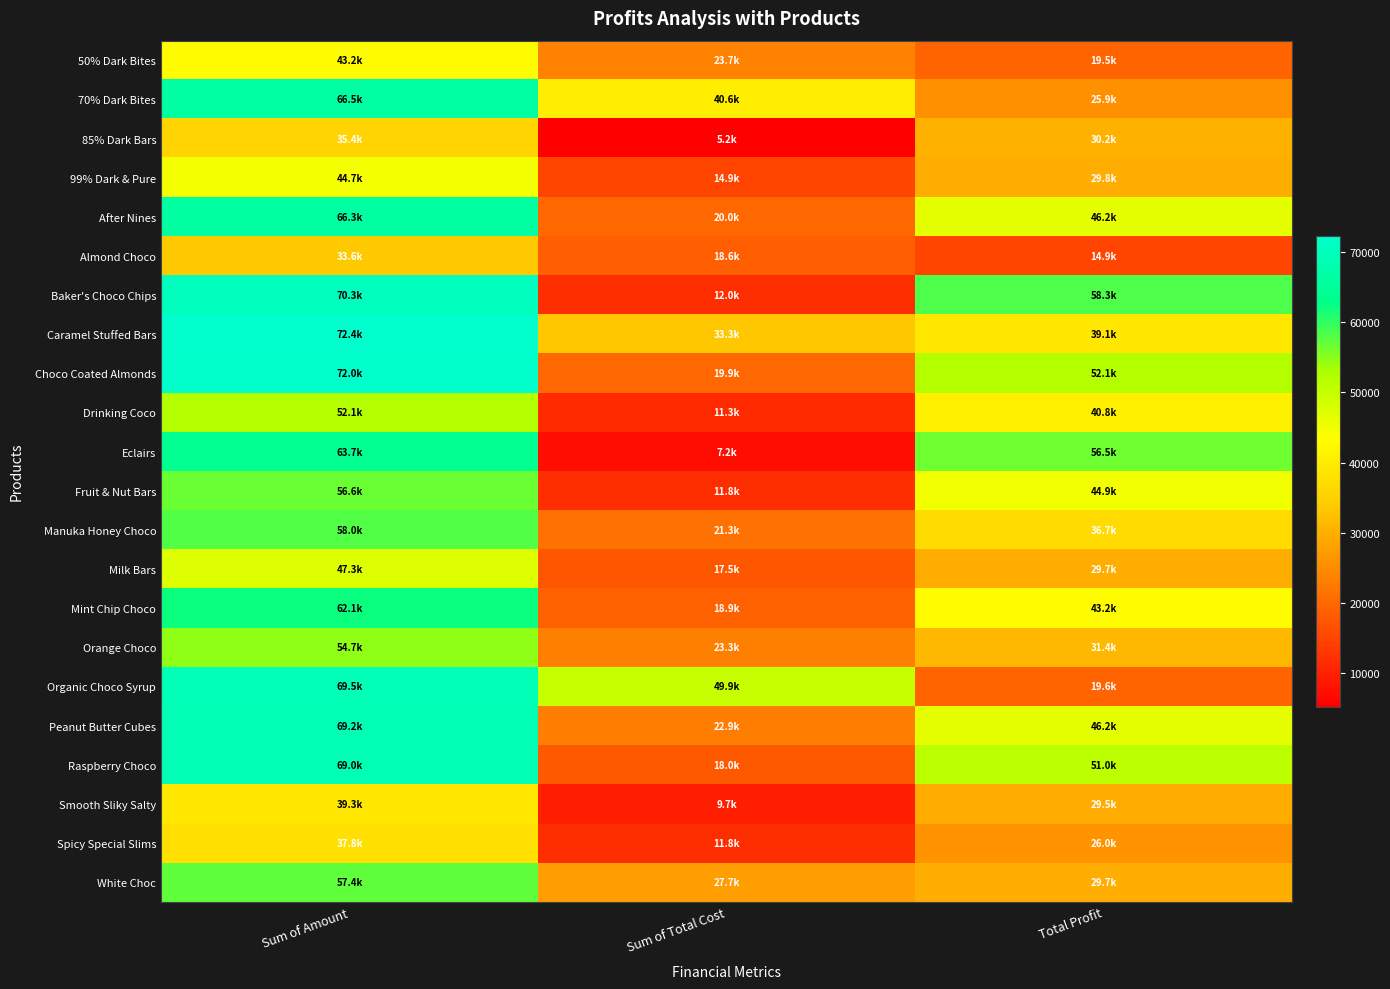

At how many categories does at least one series exceed 32328?

3